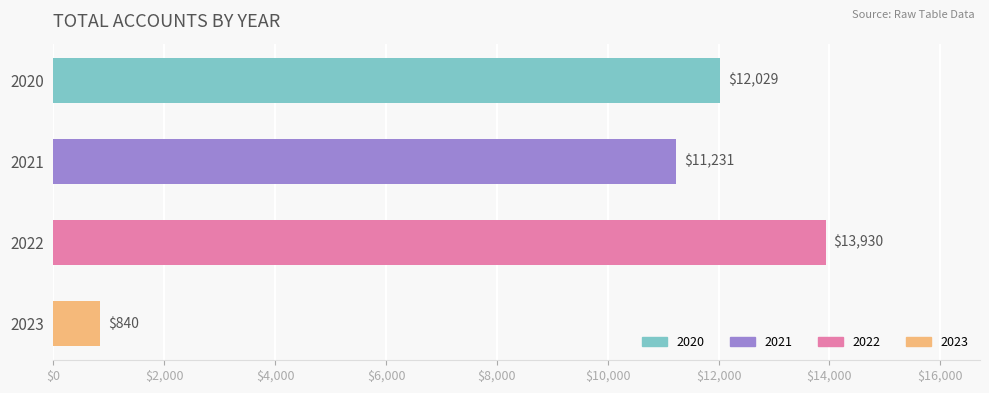

How many series are shown in this chart?

1